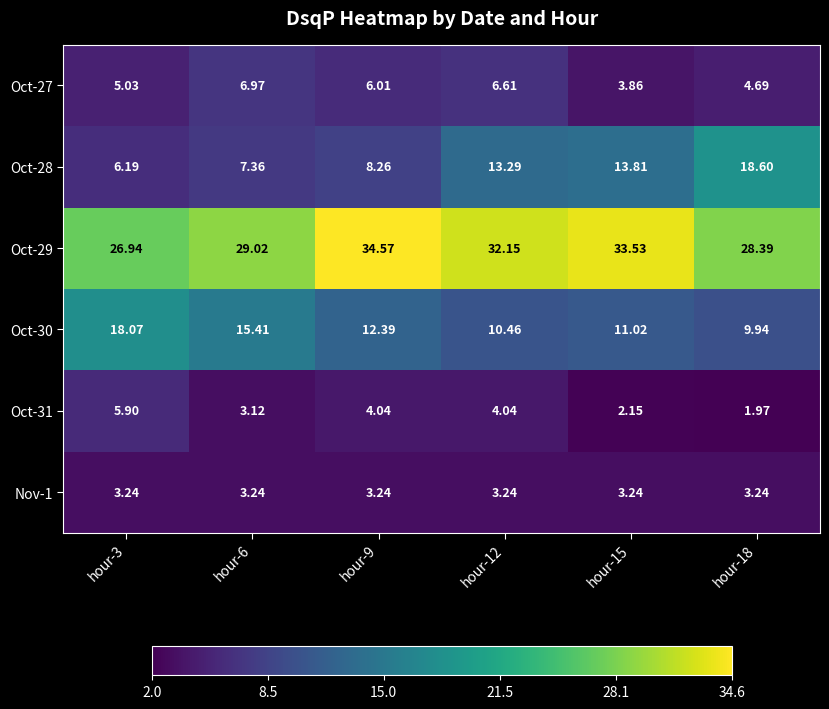

Rank the series at hour-3 from highest to lowest value.

Oct-29, Oct-30, Oct-28, Oct-31, Oct-27, Nov-1